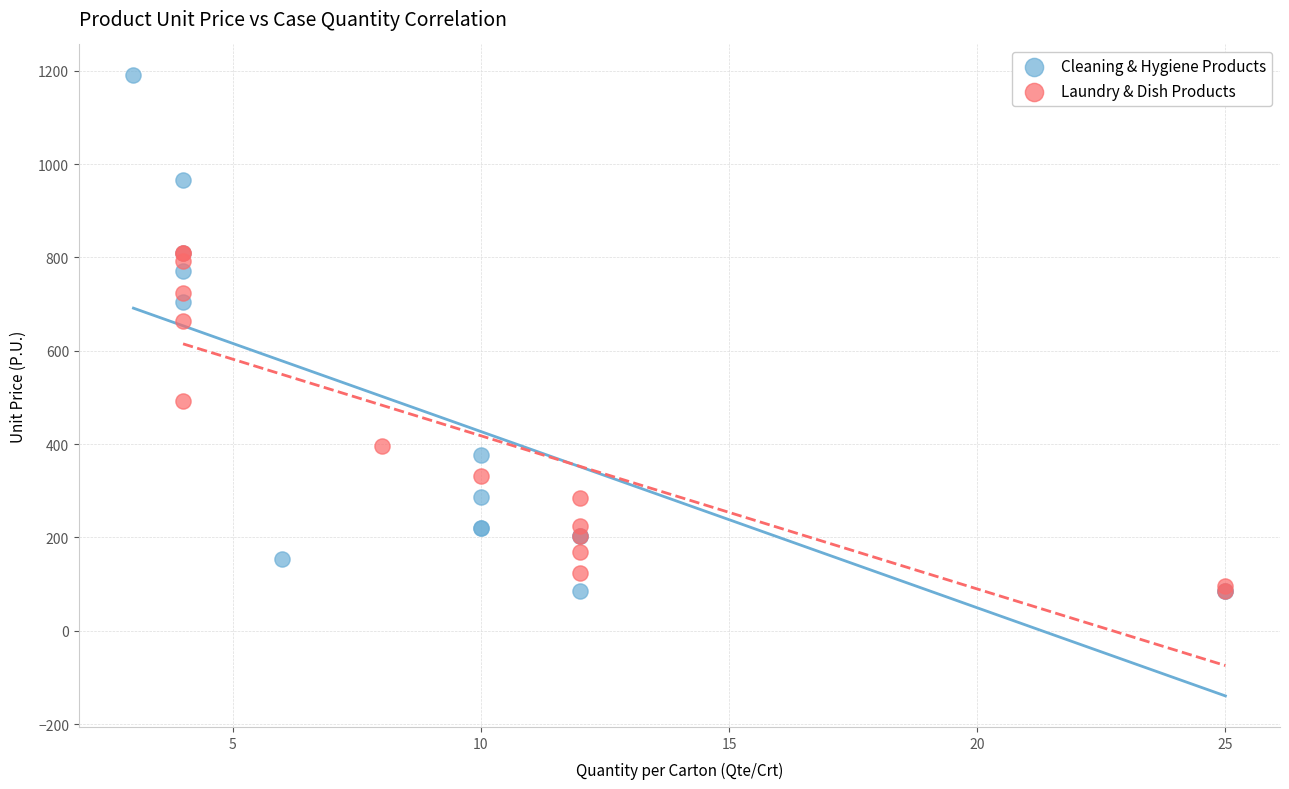

Which series has the widest spread of Y values?

Cleaning & Hygiene Products